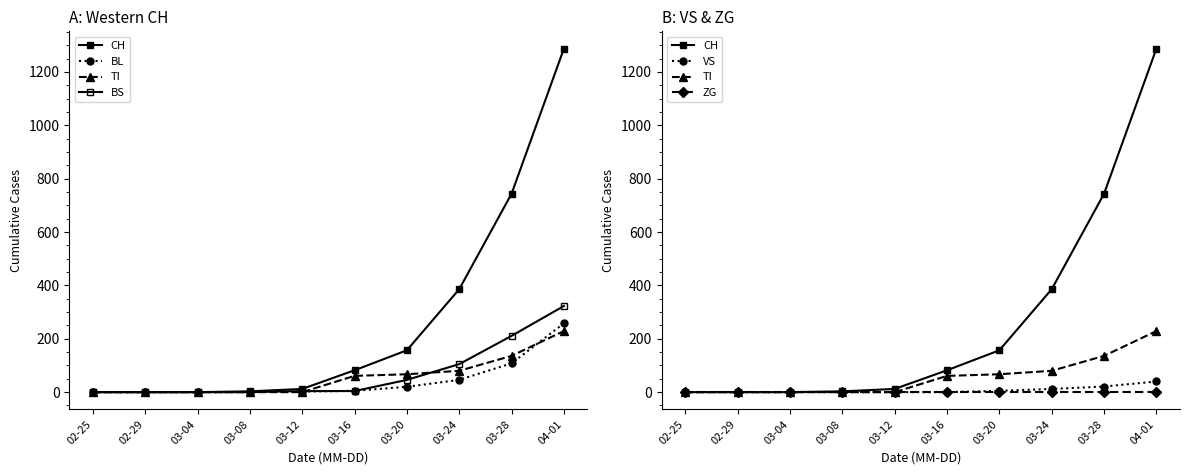

True or false: CH has a value of 12 at 03-12.

True